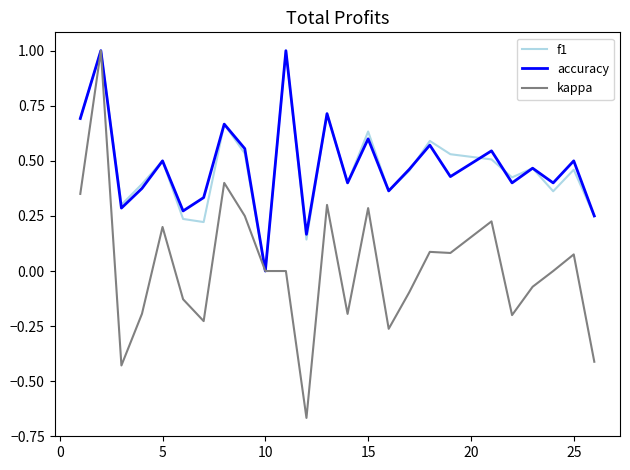

True or false: kappa has more than 0 interior local peaks.

True